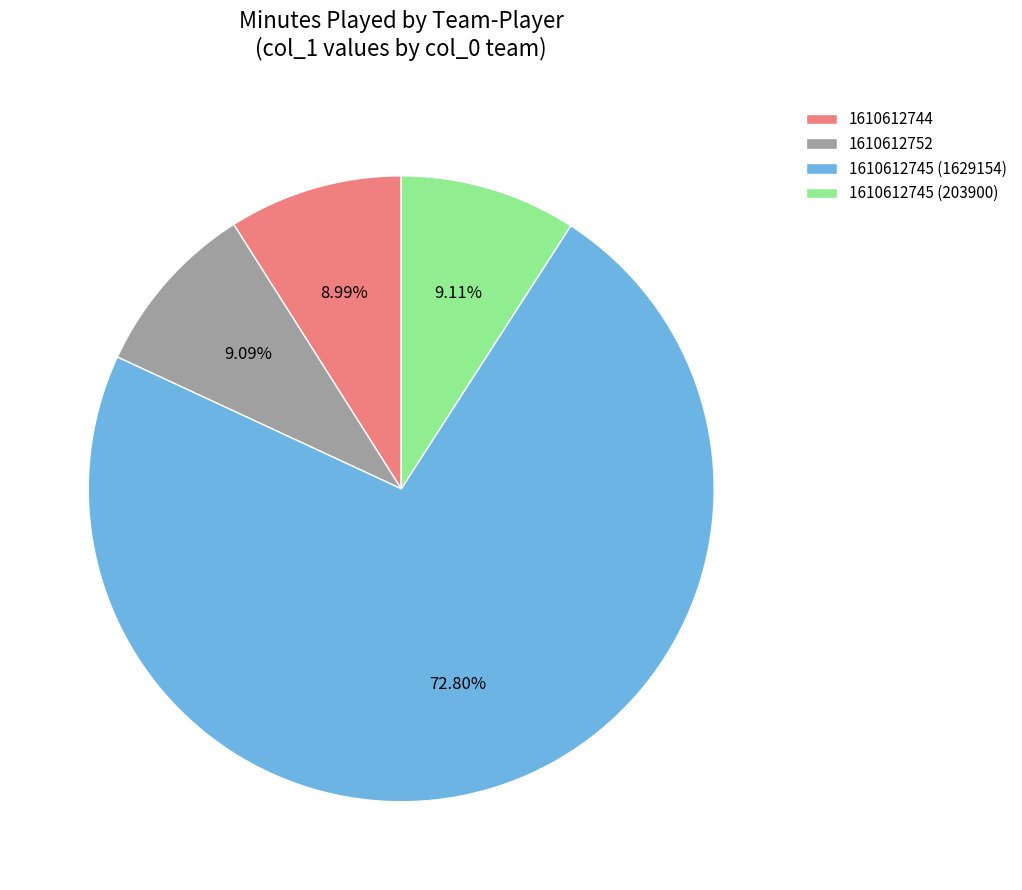

What portion of the pie excludes 1610612744?

91.0%